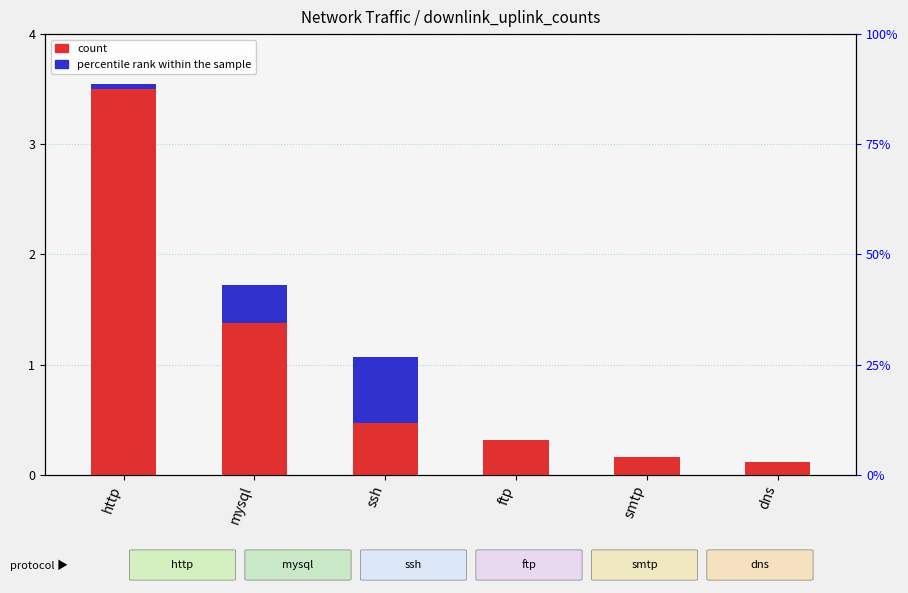

Rank the categories by count value from highest to lowest.

http, mysql, ssh, ftp, smtp, dns